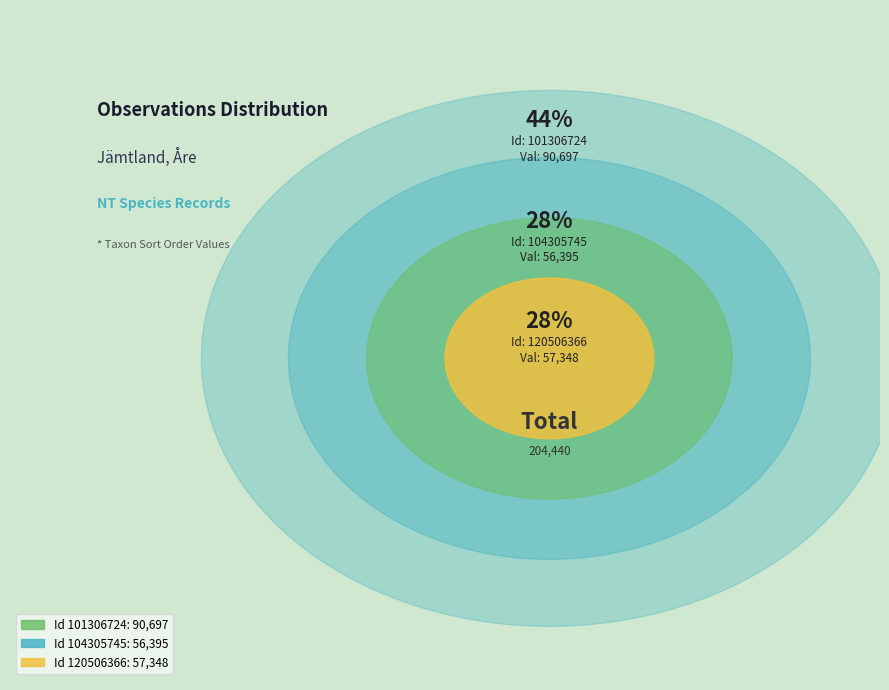

How many segments does this pie chart have?

3